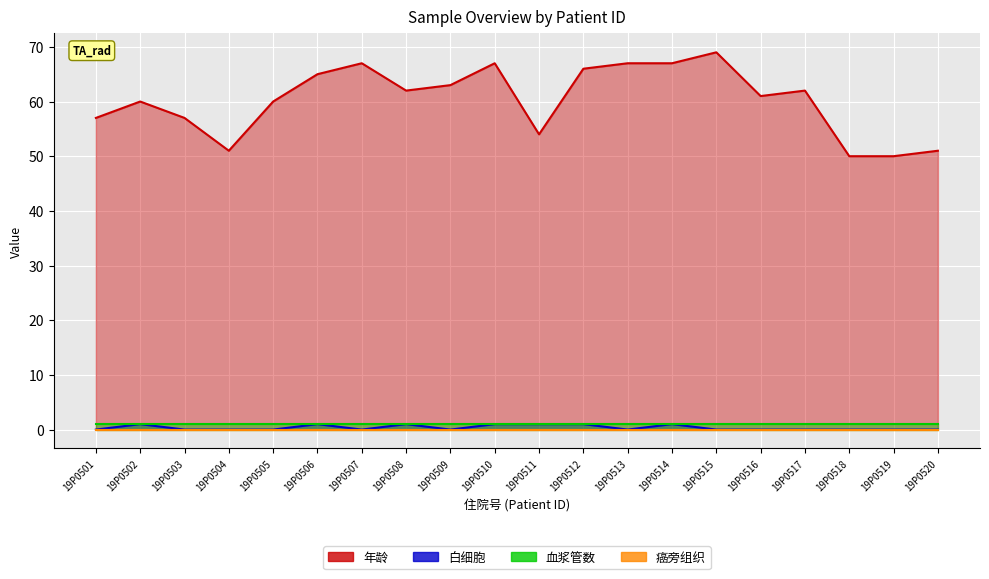

The value of 年龄 at 19P0504 is 51. True or false?

True